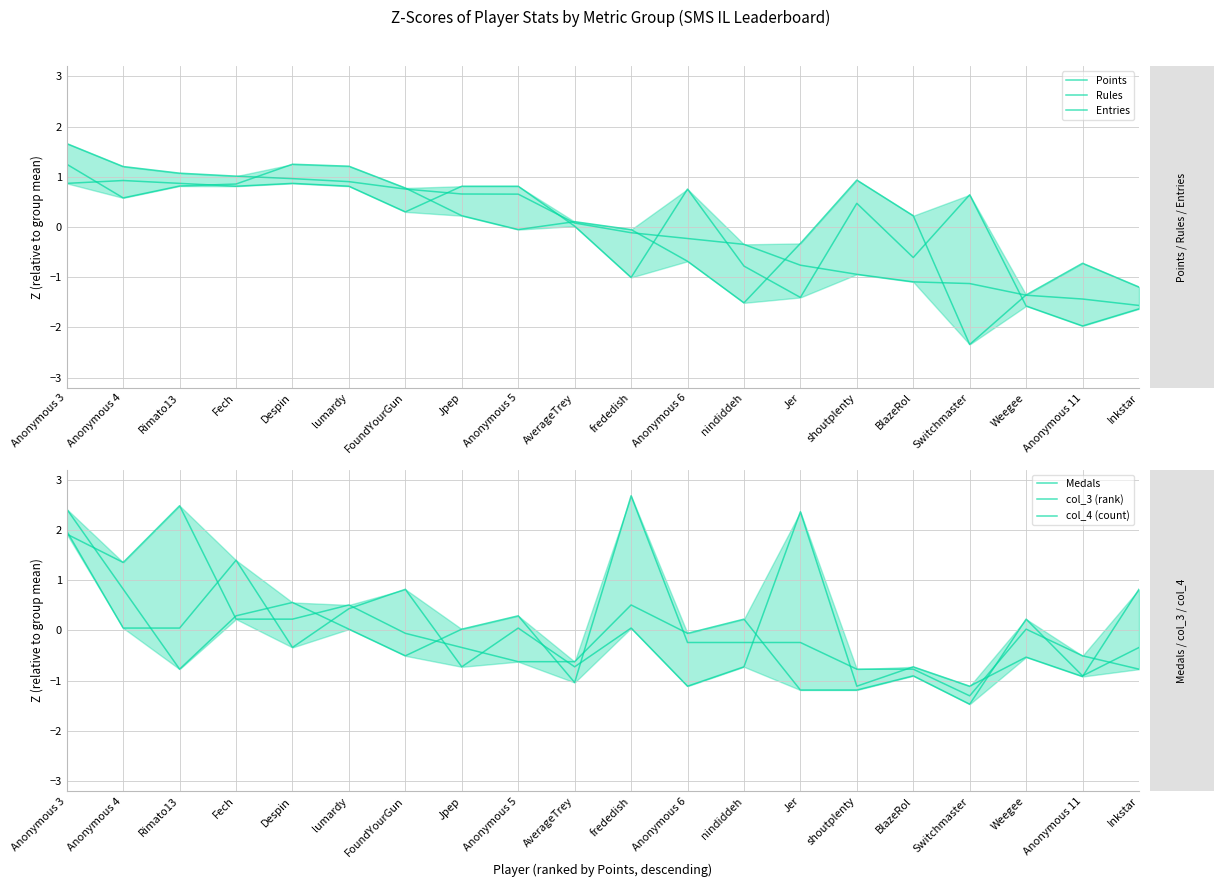

What is the sum of the col_4 (count) values at Jpep and frededish?

0.2